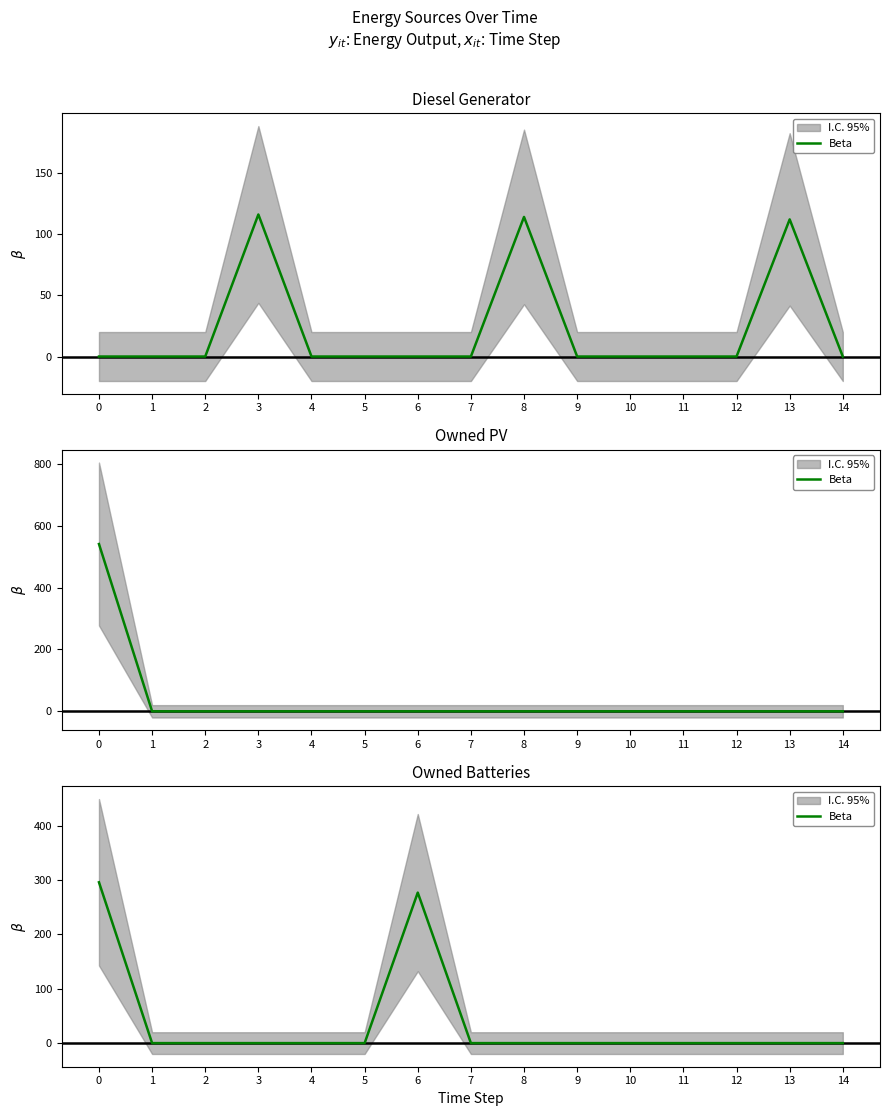

True or false: the data shows -149 at 8.

False